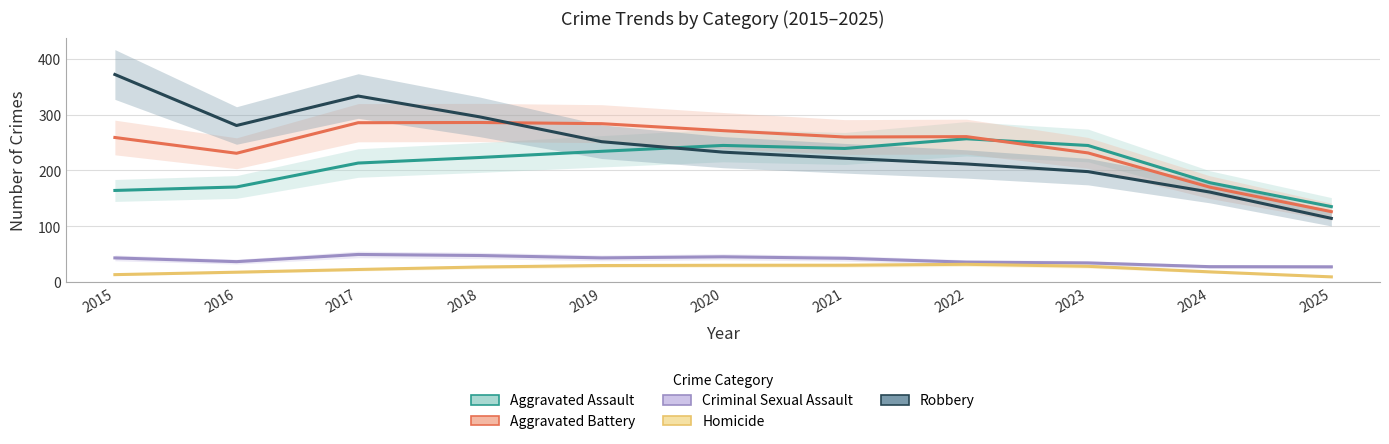

What is the difference between the maximum and second lowest values in the Criminal Sexual Assault series?

21.9